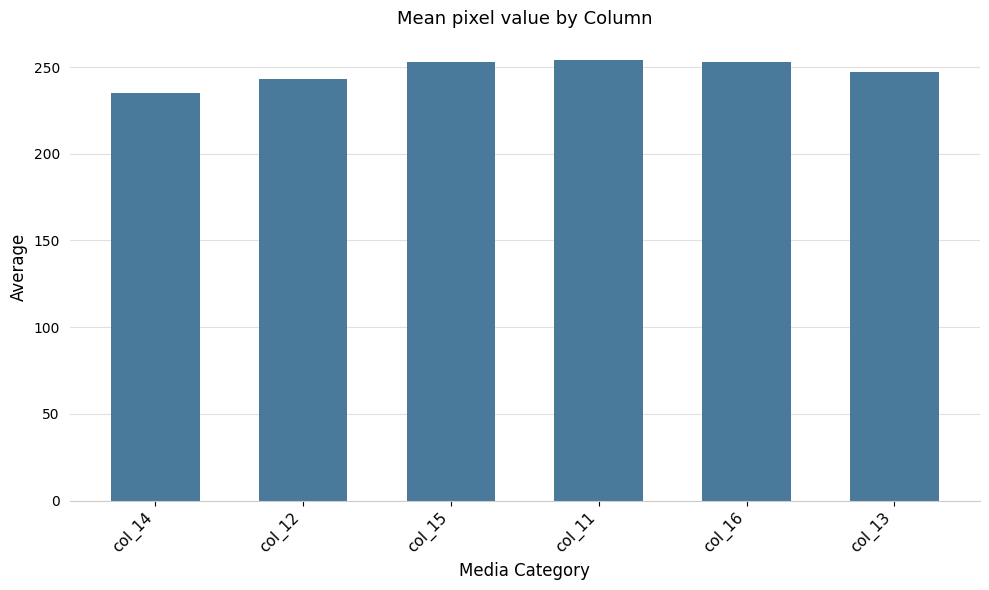

Is it true that the value at col_15 is 253?

True